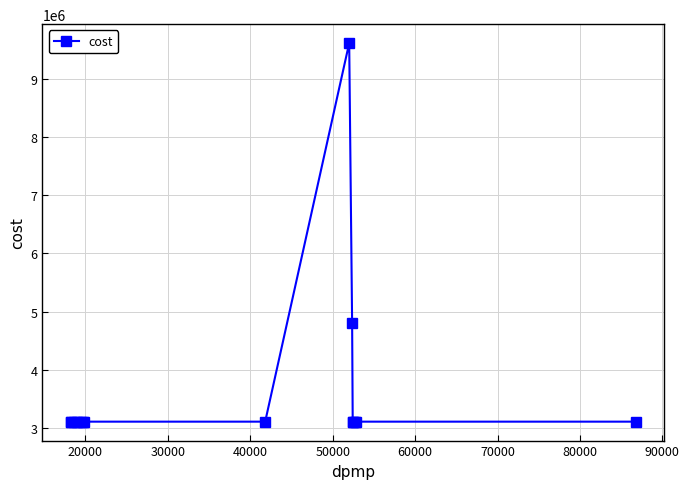

What is the value of the 12th point from the left?

3111202.8